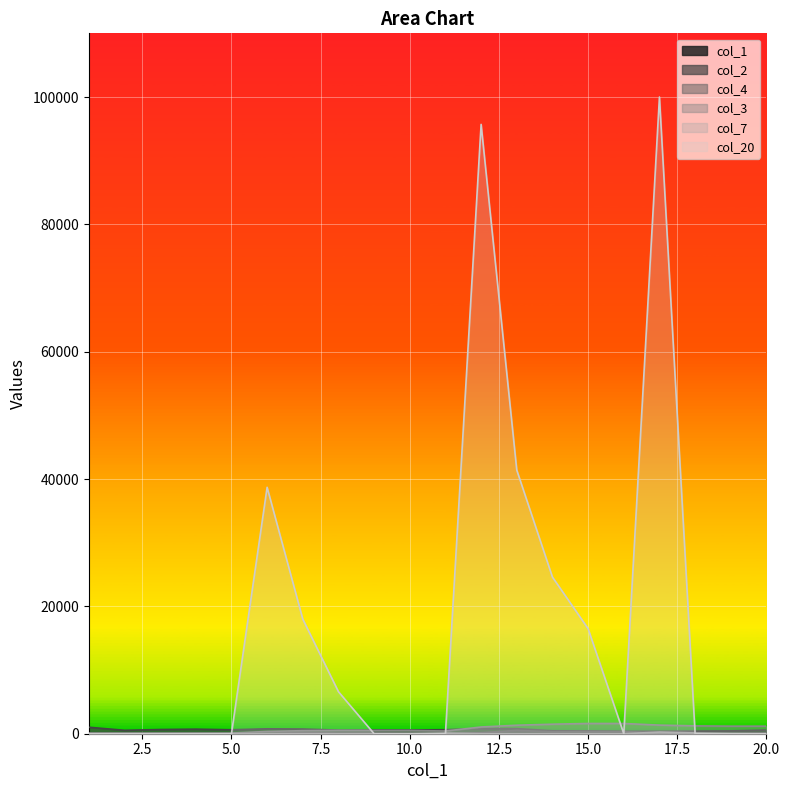

What is the sum of all col_2 values?

12168